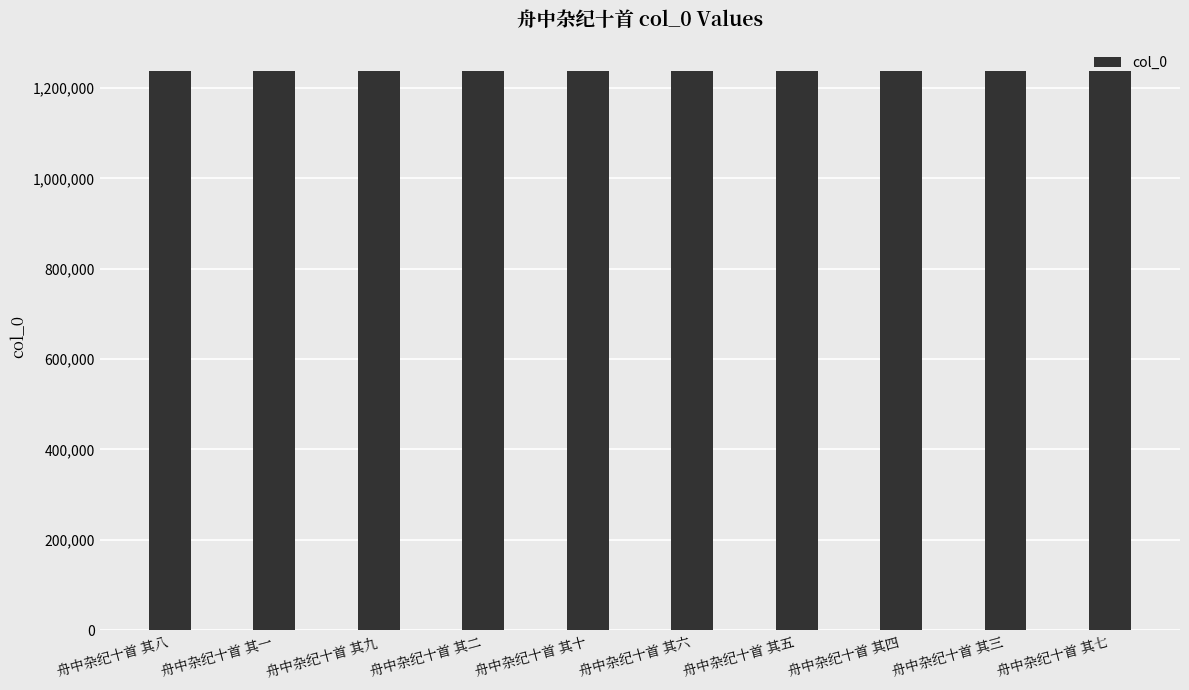

Is it true that the value at 舟中杂纪十首 其六 is 1237955?

True